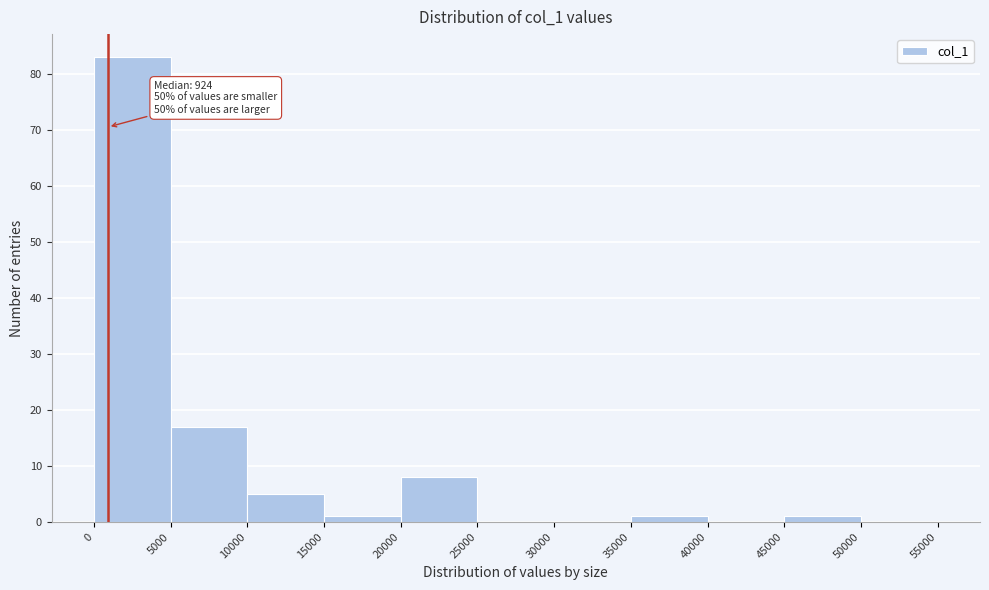

Which range on the x-axis has the tallest bar?

0 to 5000